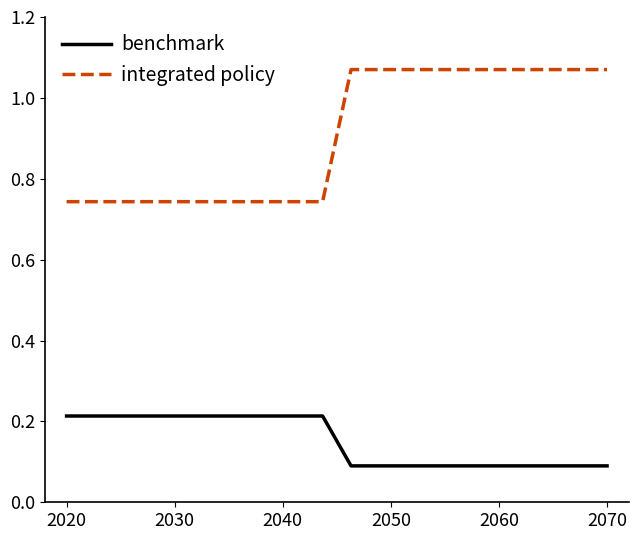

Which series has the largest range (max minus min)?

integrated policy